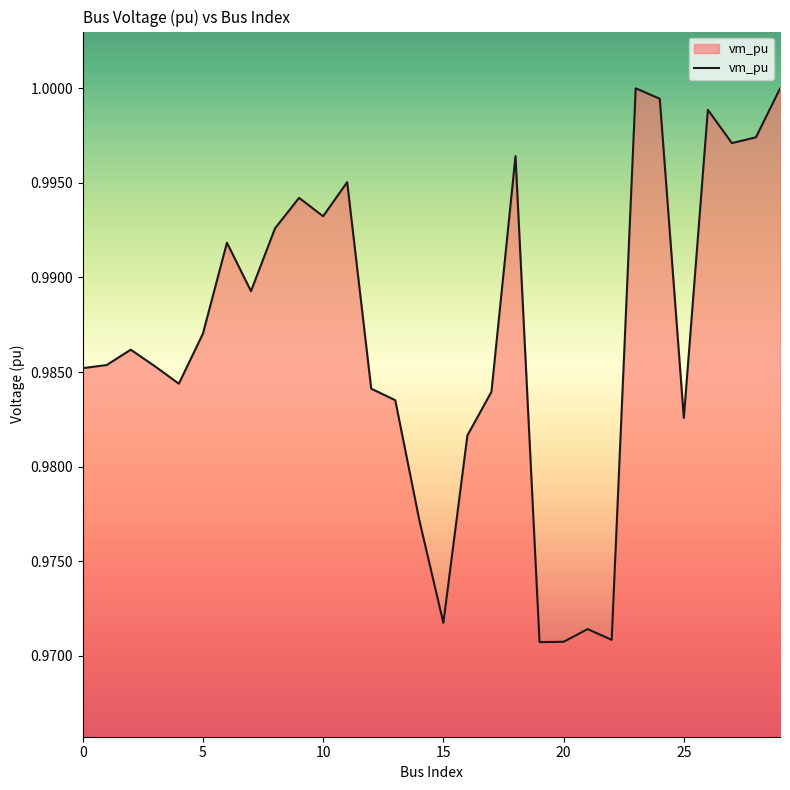

What is the greatest value displayed?

1.0